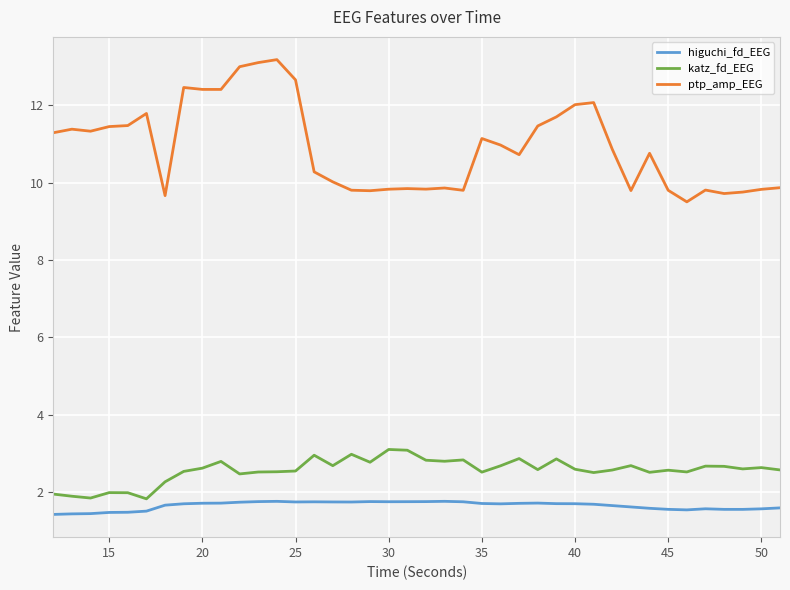

Which series has the widest spread of values?

ptp_amp_EEG